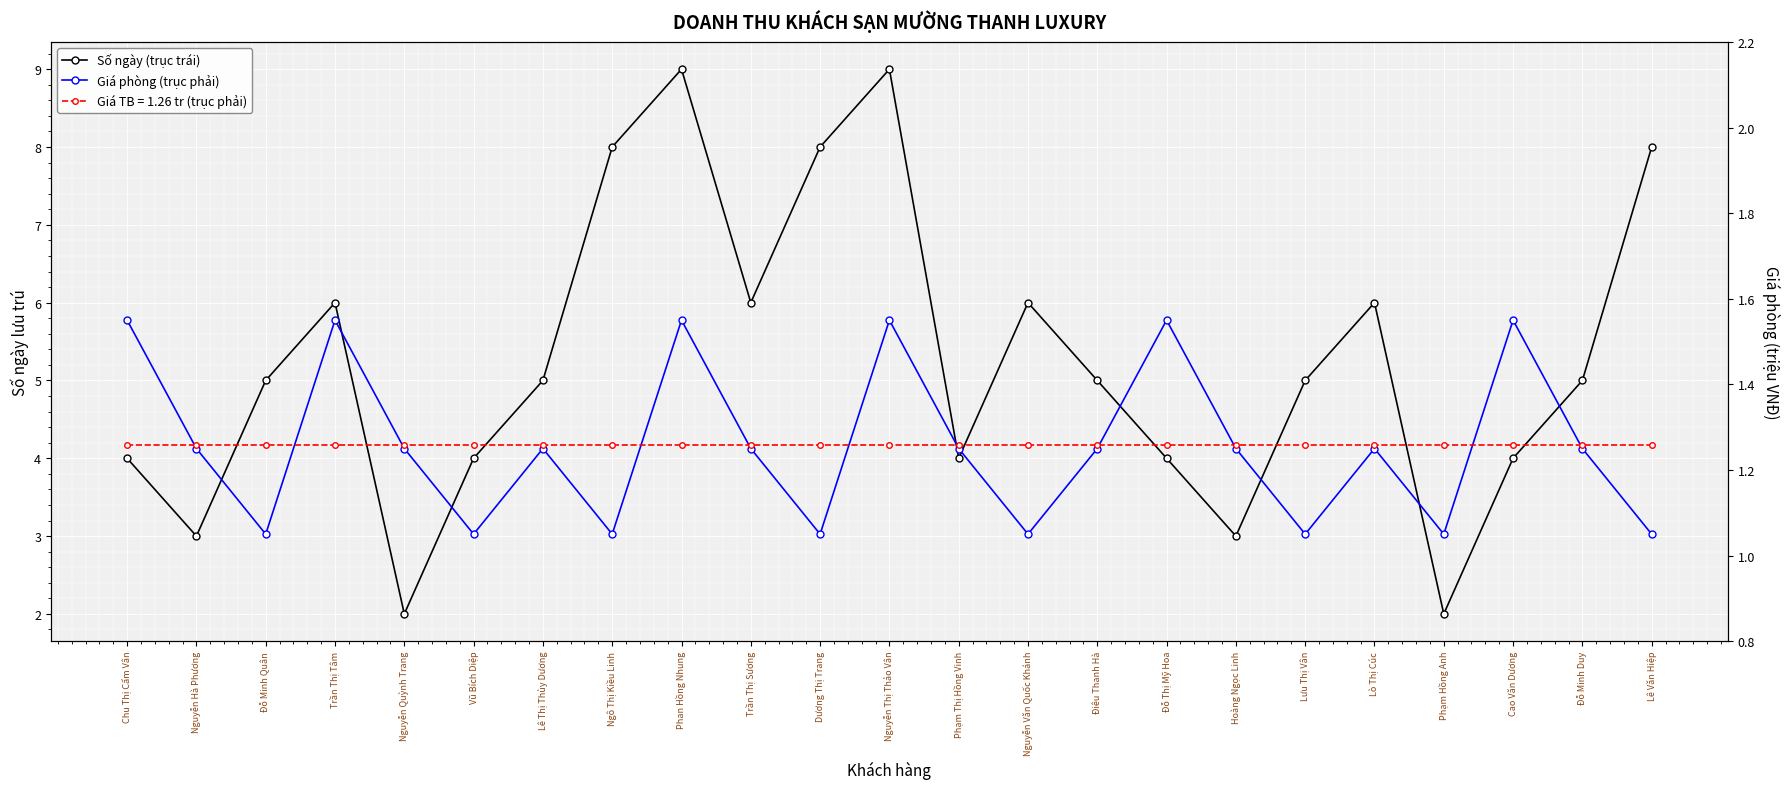

Does the chart display data point markers on the line(s)?

Yes